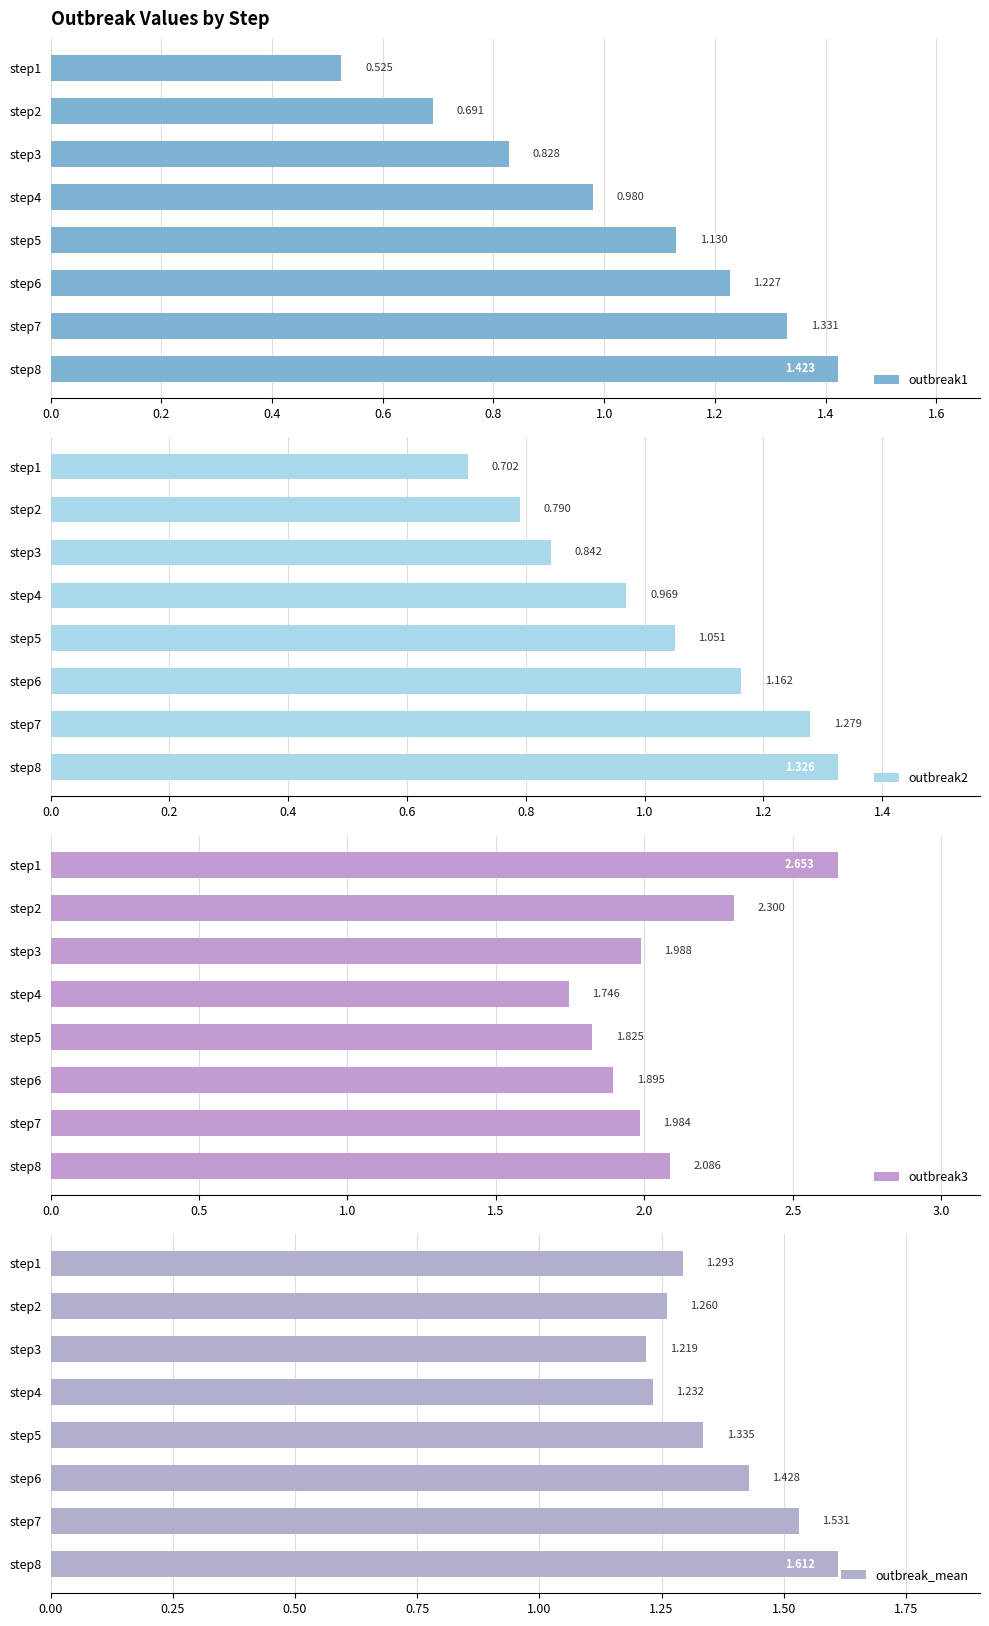

What is the difference between the maximum and second lowest values in the outbreak1 series?

0.7